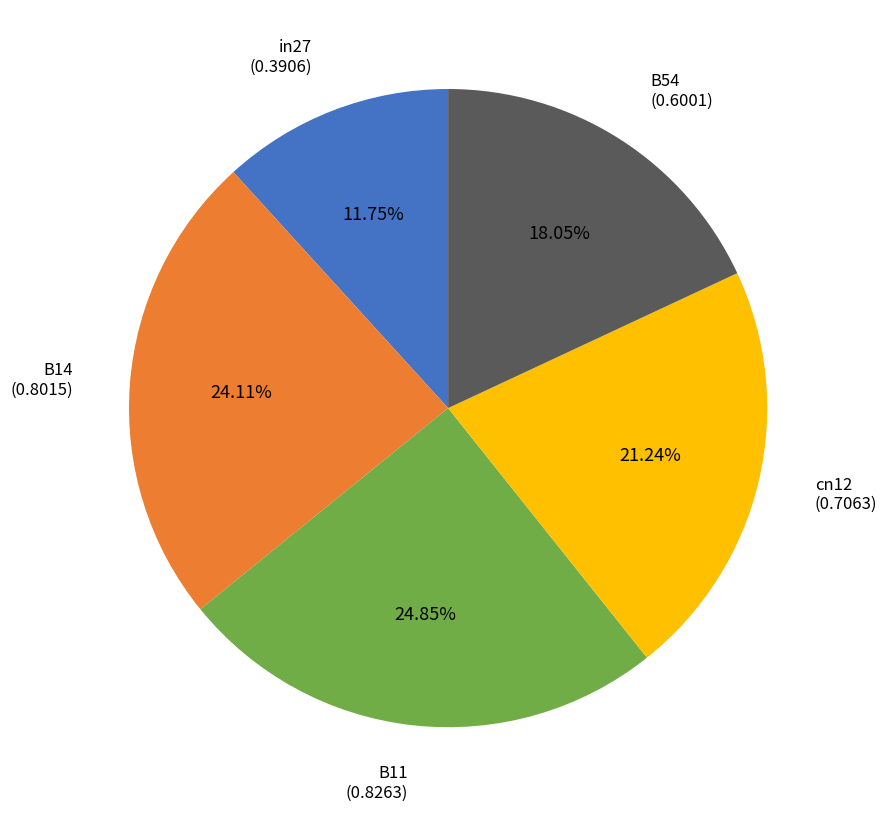

Count the number of slices in the pie.

5